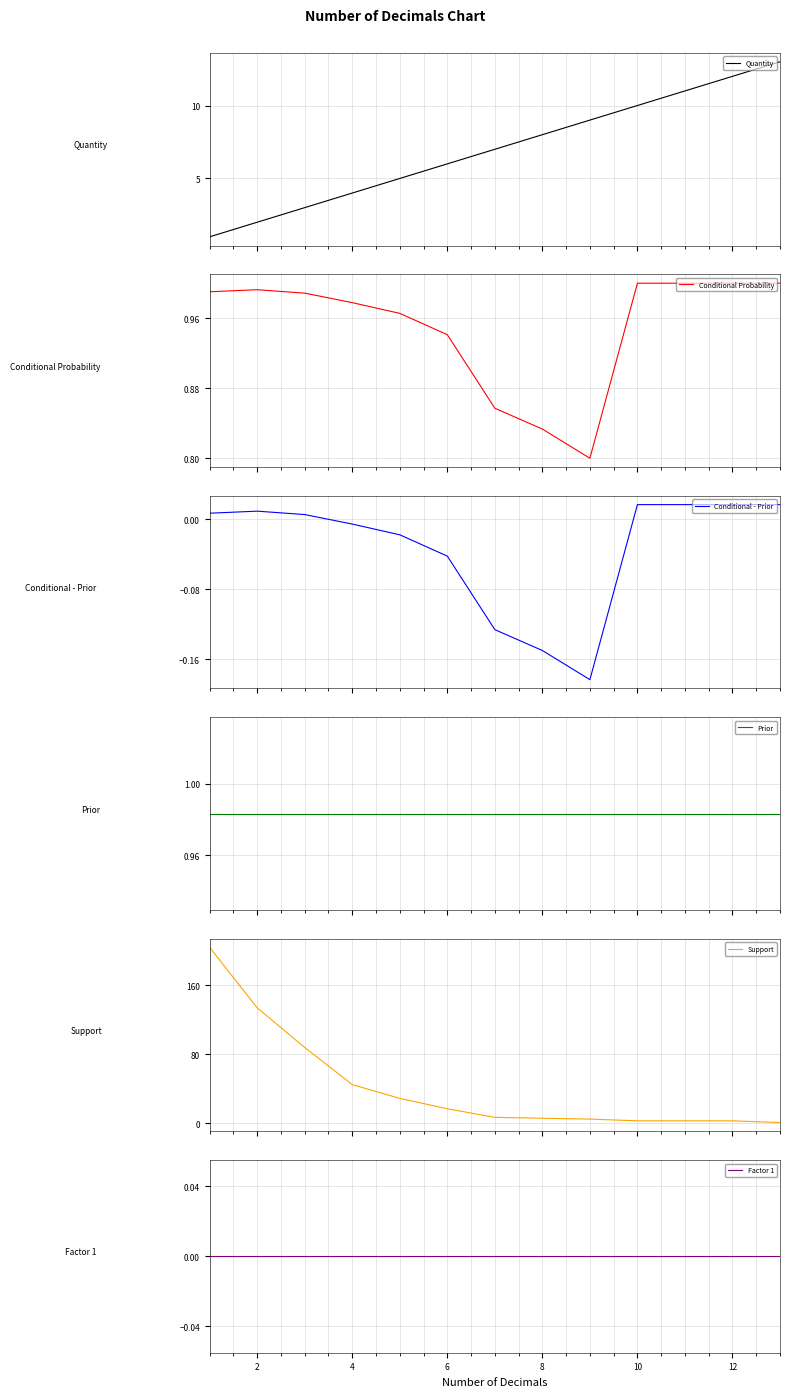

What is the highest value of the Quantity series?

13